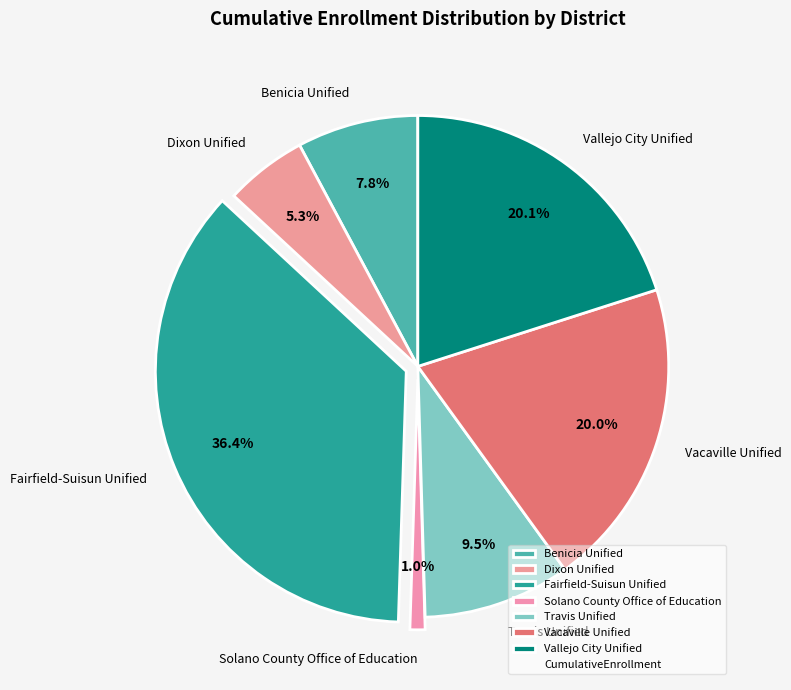

How many segments does this pie chart have?

7